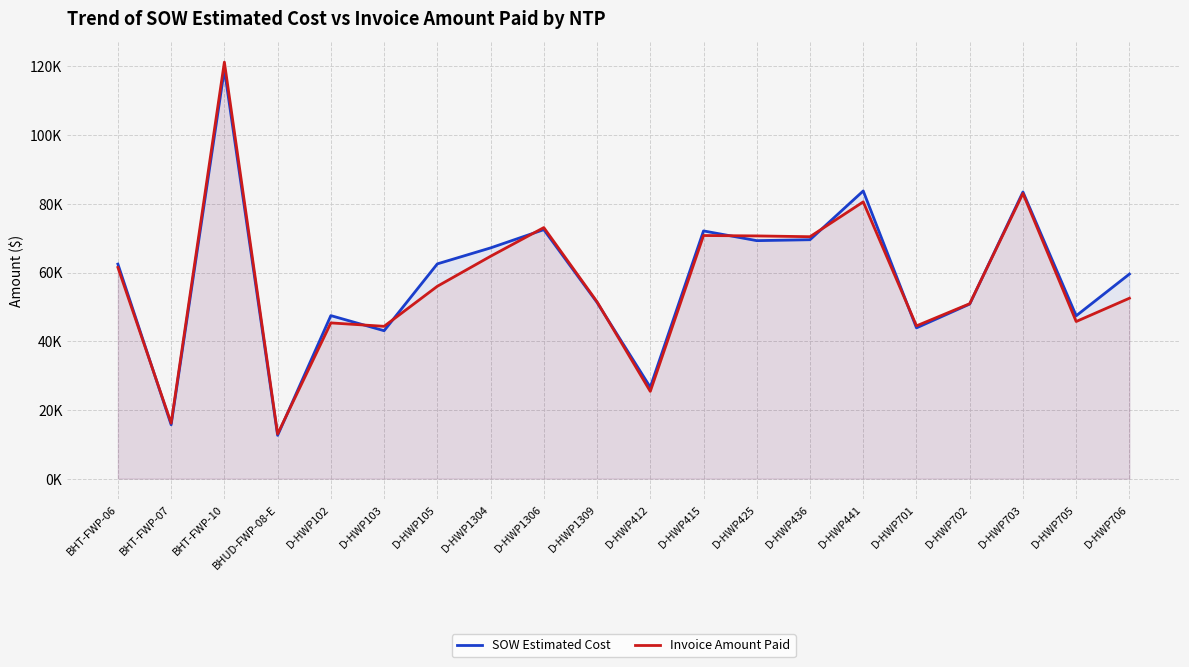

How many interior local valleys does the Invoice Amount Paid series have?

7